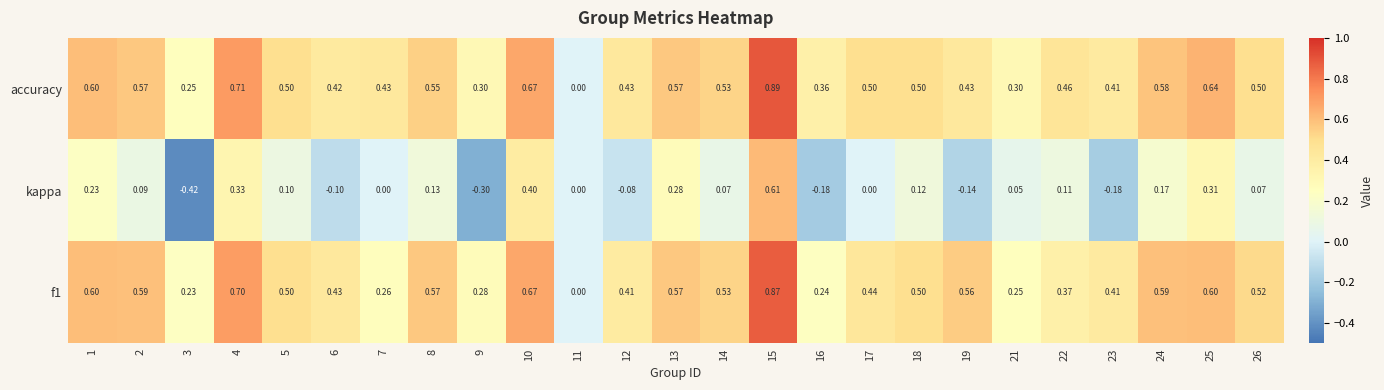

Count the number of data series in this chart.

3